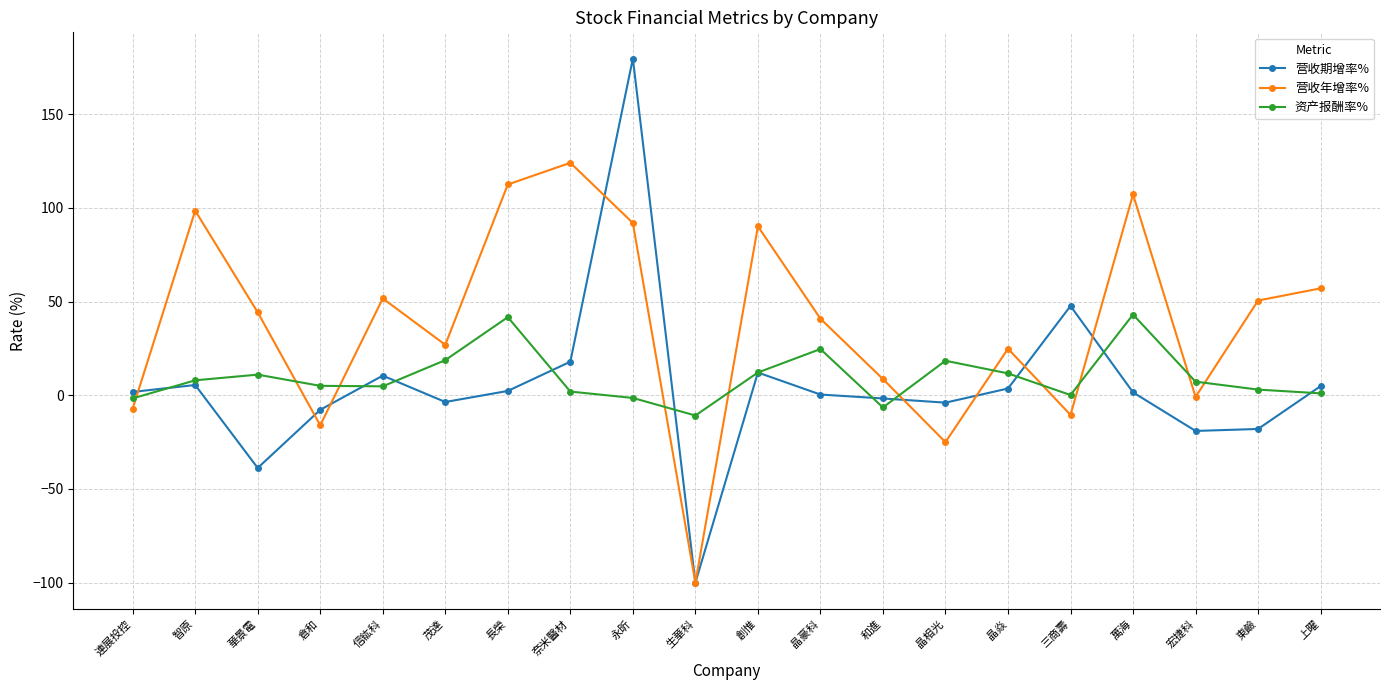

True or false: 营收年增率% has more than 1 points higher than both neighbors.

True